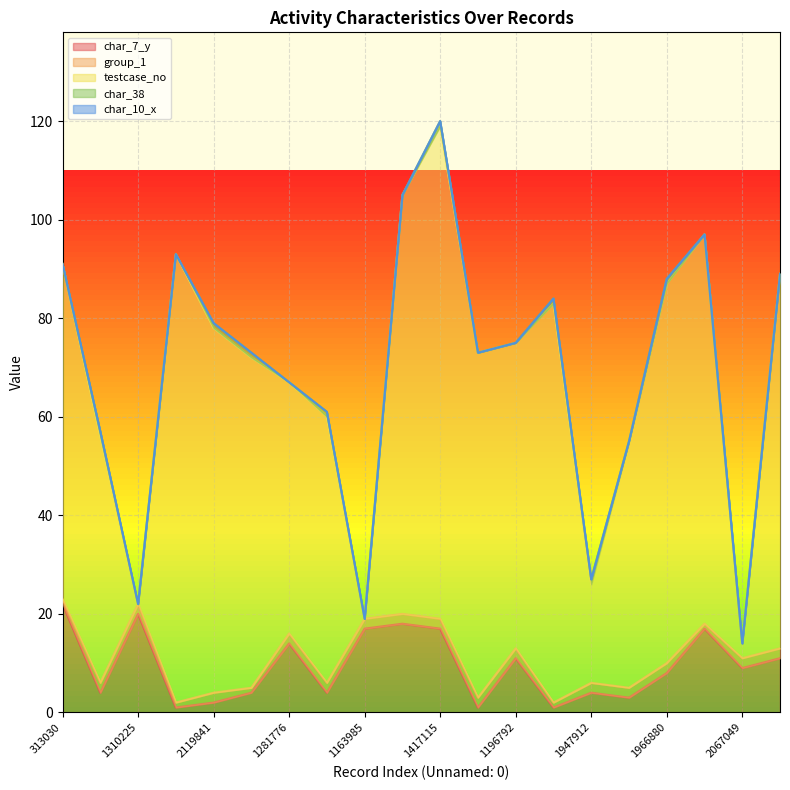

What is the difference between the highest and lowest values at 959903?

79